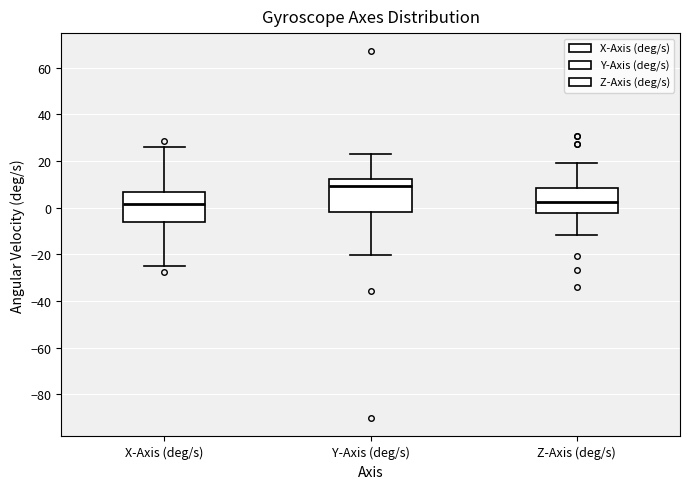

Where does the median line of the box for X-Axis (deg/s) sit on the y-axis? The values are not printed on the chart, so give them approximately, as read against the axis.

2